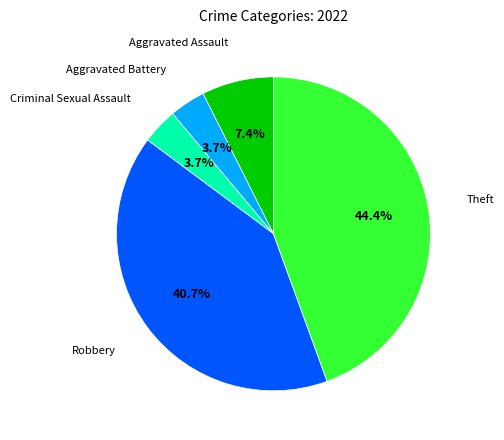

Count the number of slices in the pie.

5